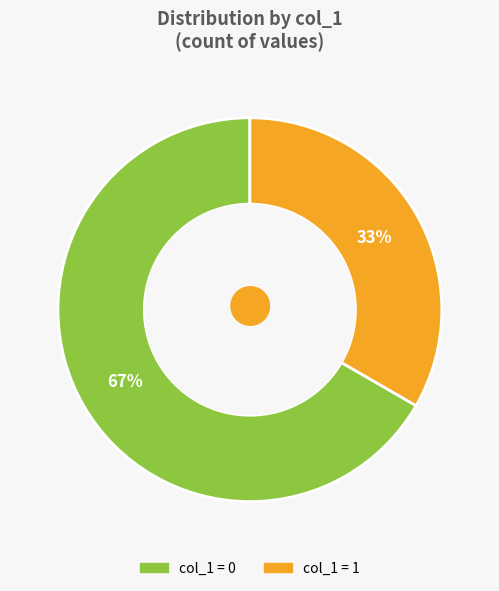

Is there any slice that represents more than half of the pie?

Yes